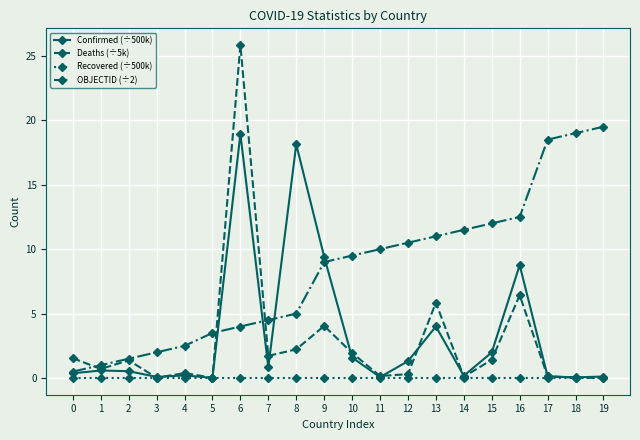

Which series has the largest total across all categories?

OBJECTID (÷2)